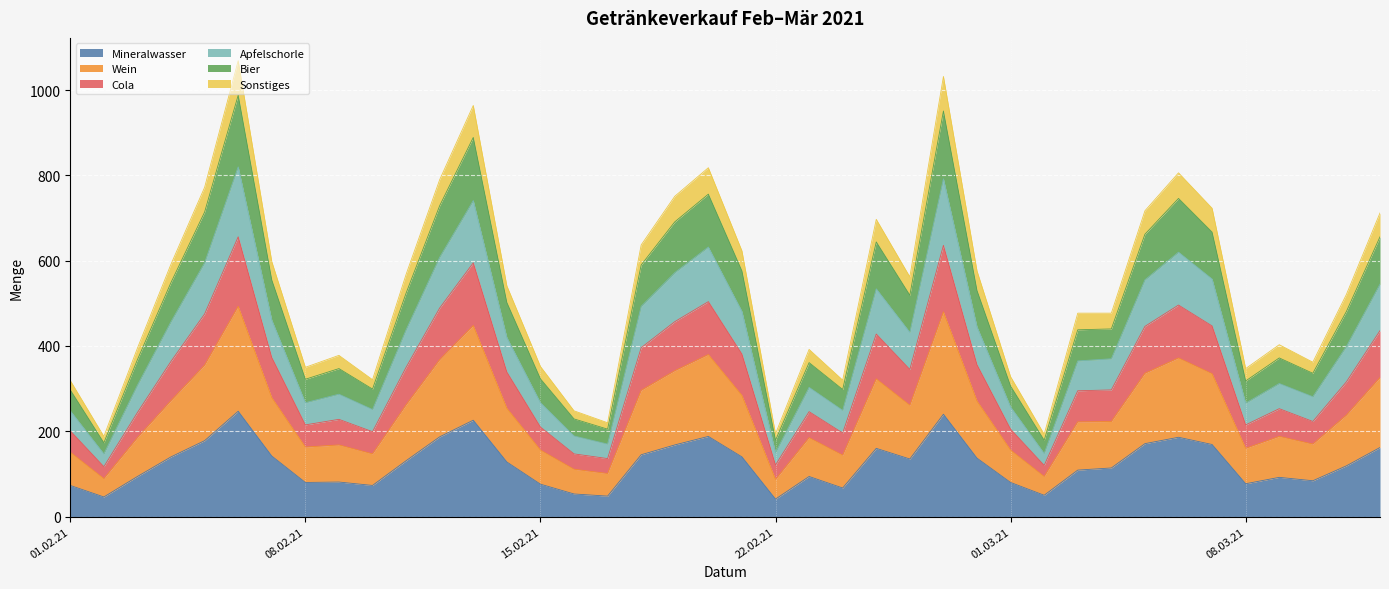

How many lines are shown in the chart?

6